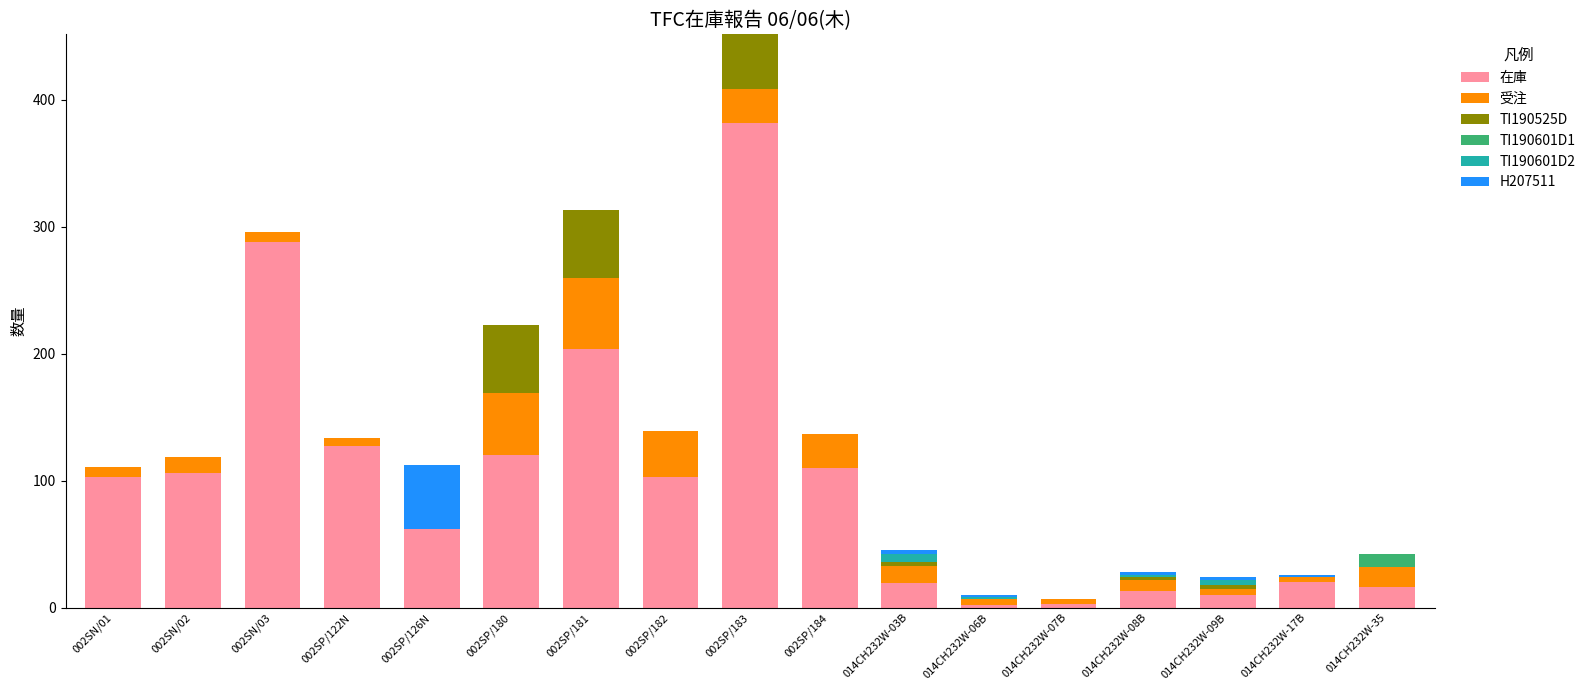

The value of 在庫 at 002SN/01 is 103.0. True or false?

True